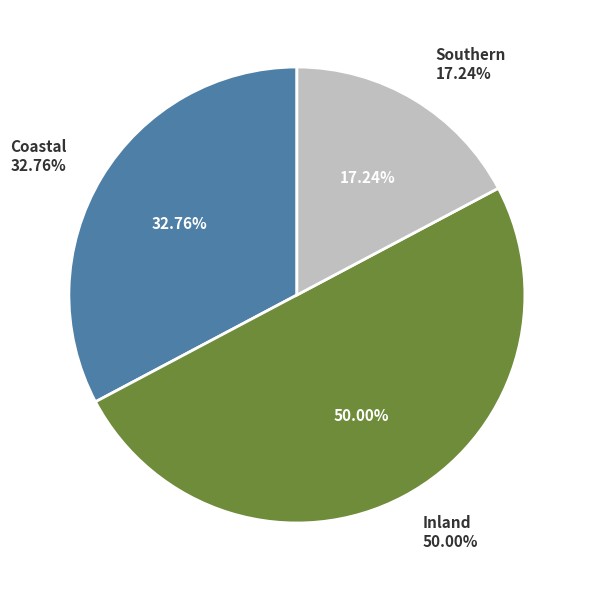

How many slices are in this pie chart?

3